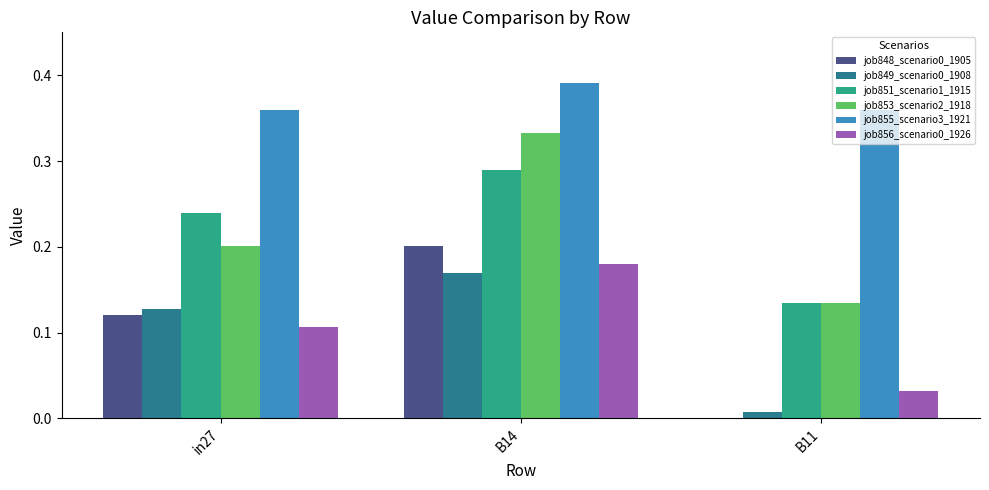

What is the total value across all series at B11?

0.7